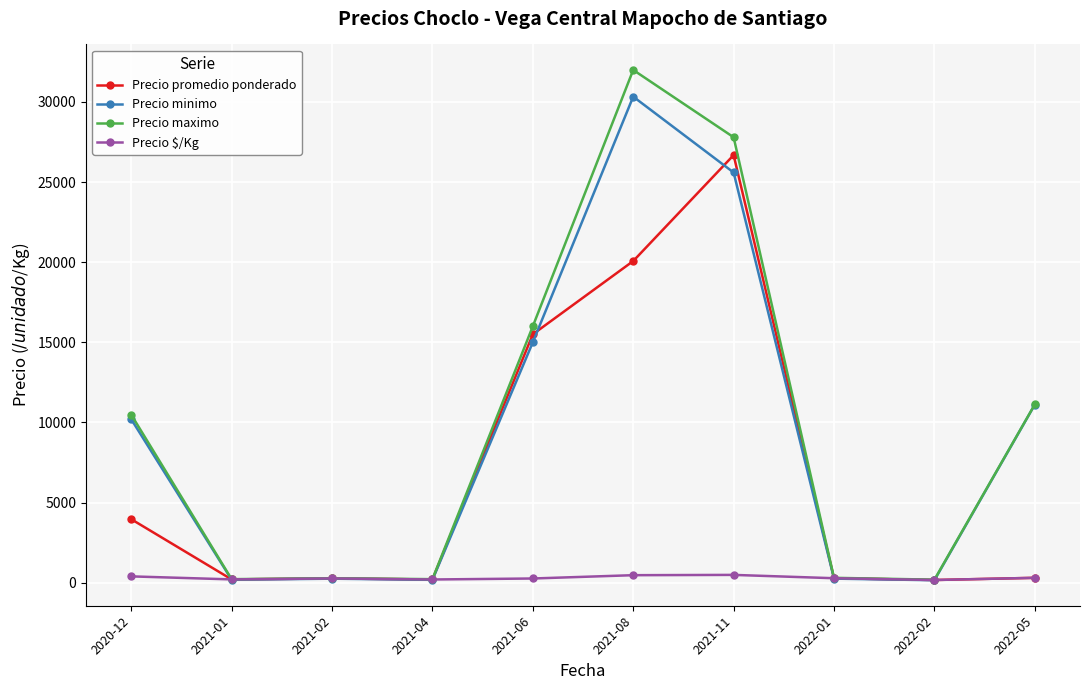

At 2021-11, list the series in order from largest to smallest.

Precio maximo, Precio promedio ponderado, Precio minimo, Precio $/Kg